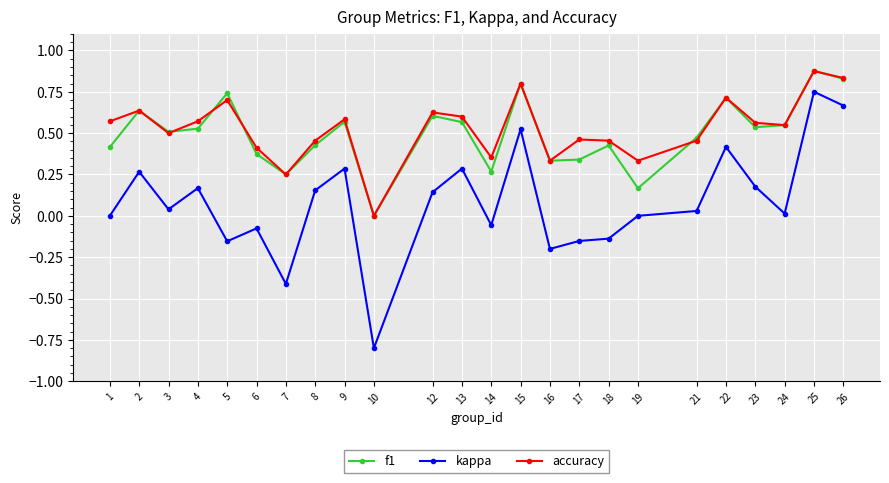

Where is the first local minimum for accuracy?

3